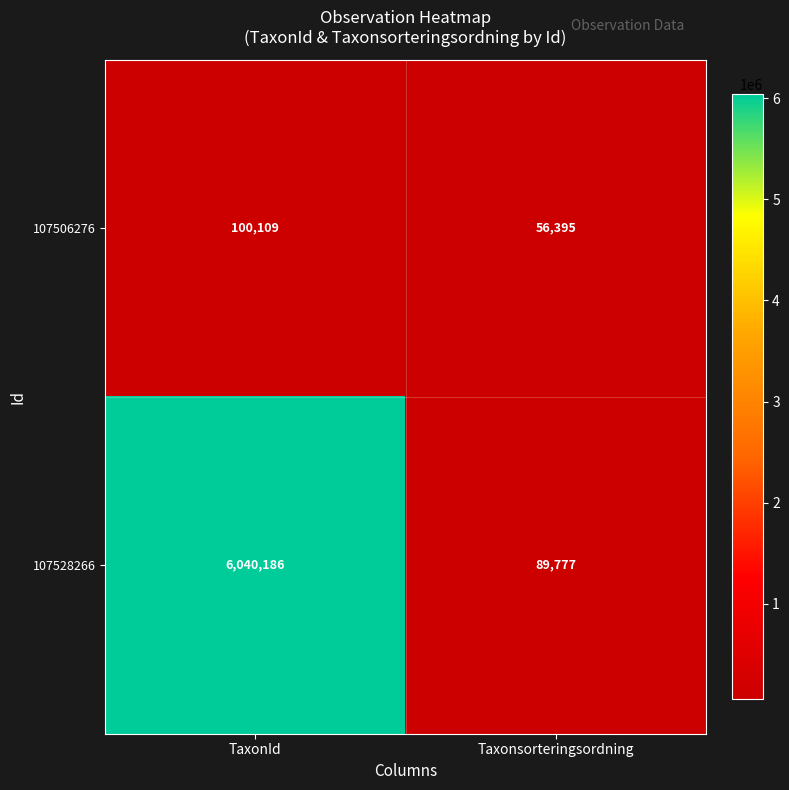

The value of 107528266 at TaxonId is 9916772. True or false?

False